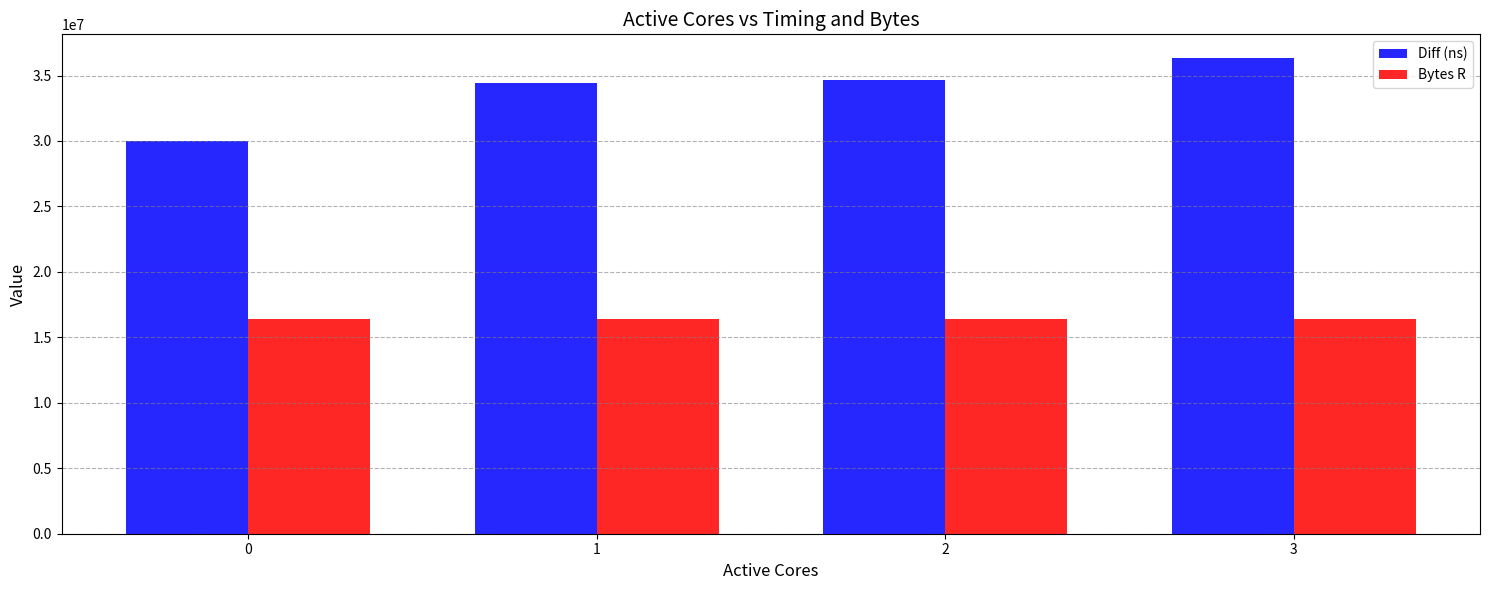

Reading left to right, list all the values displayed in this chart.

Diff (ns): 29987356	34403378	34681615	36330500
Bytes R: 16384000	16384000	16384000	16384000